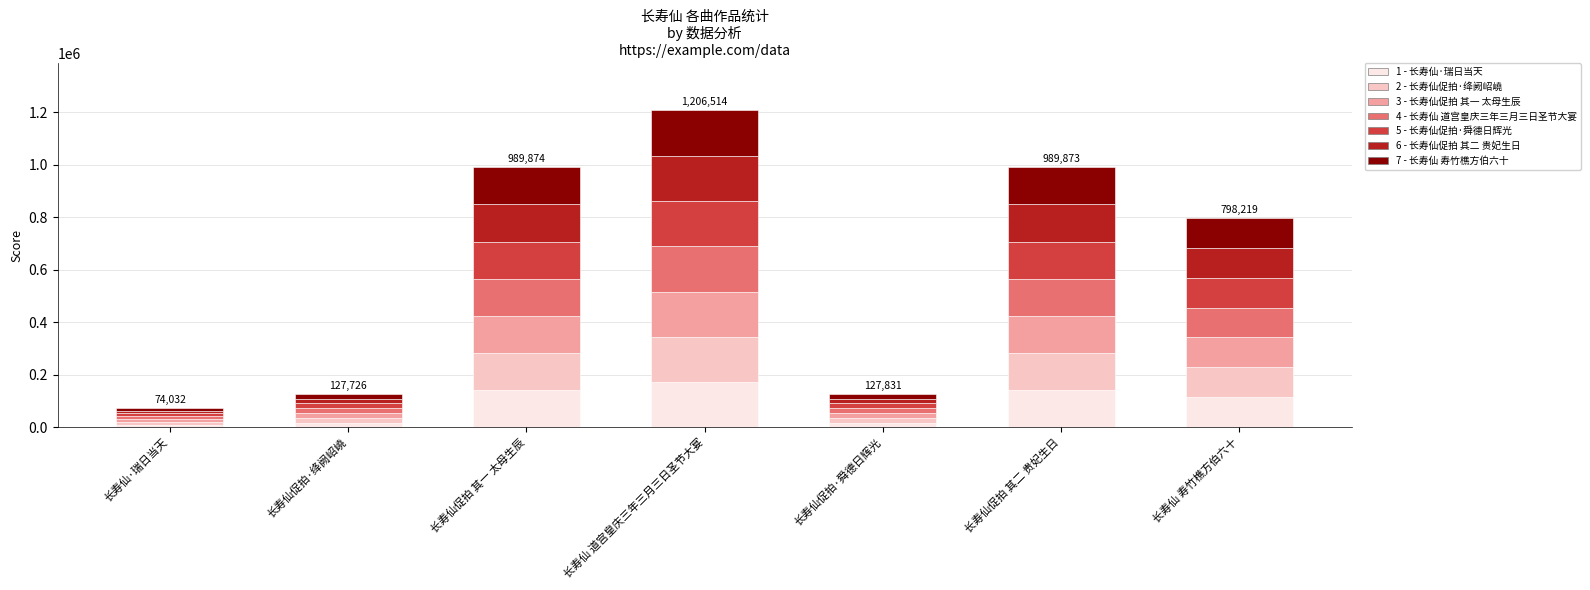

At which category is the sum across all series the highest?

长寿仙 道宫皇庆三年三月三日圣节大宴